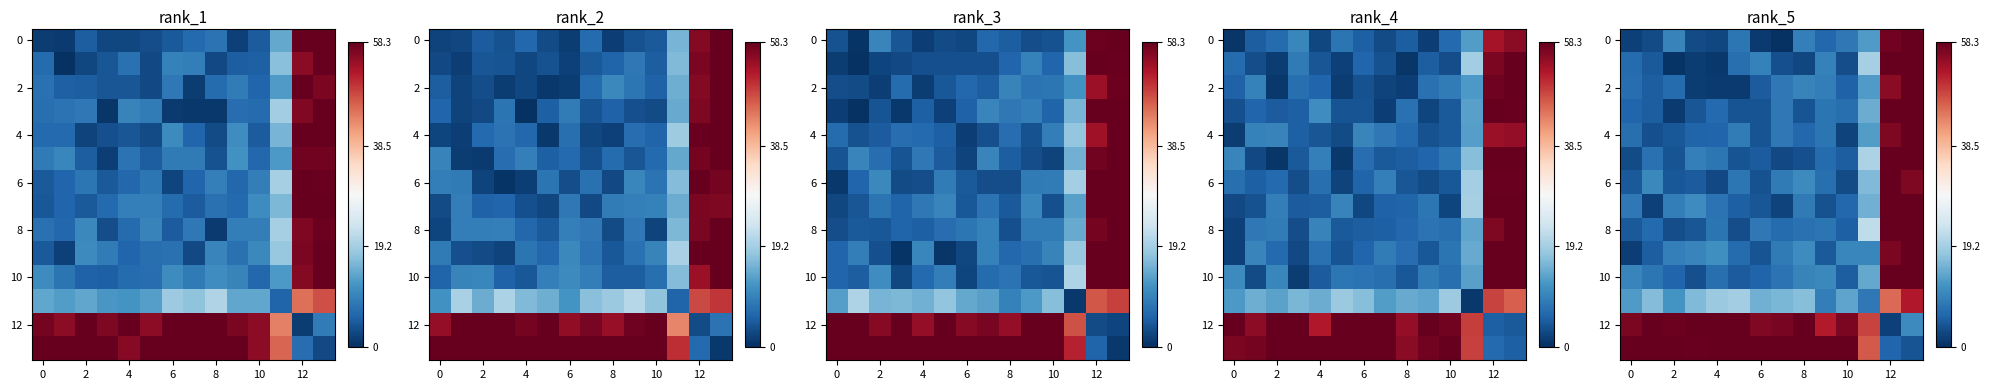

At how many categories does at least one series exceed 13?

14